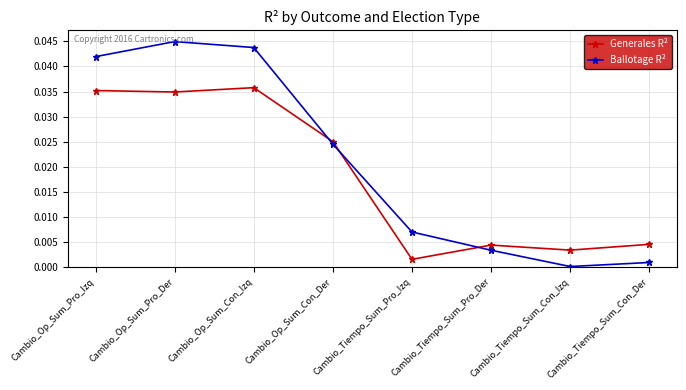

After their last crossing, which series has the higher values: Generales R² or Ballotage R²?

Generales R²